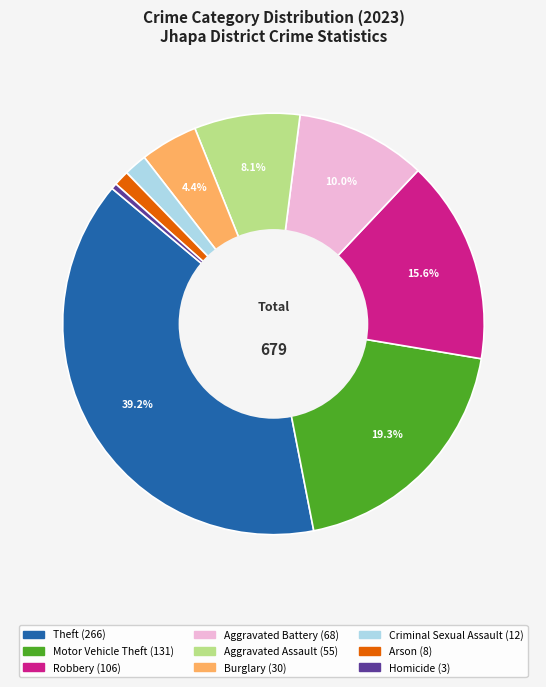

Do Arson and Theft together represent more than half of the pie?

No